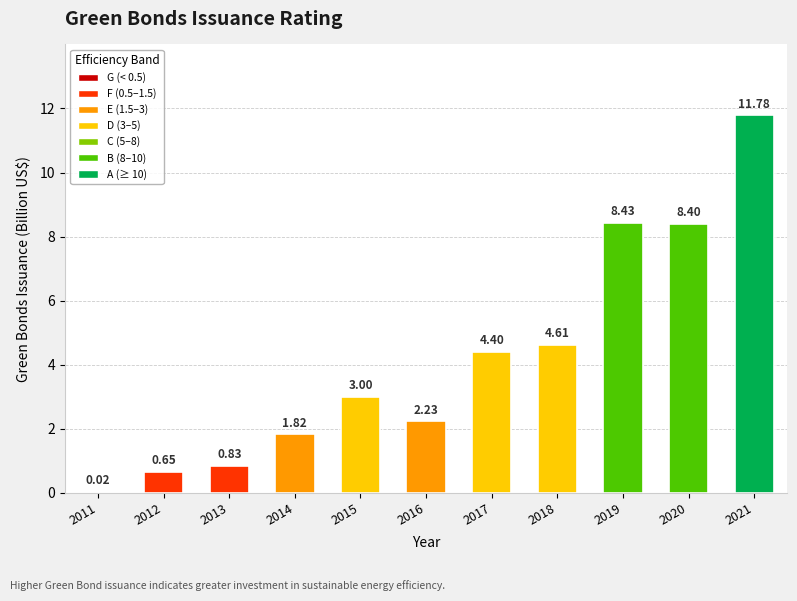

What is the sum of the values at 2020 and 2019?

16.8